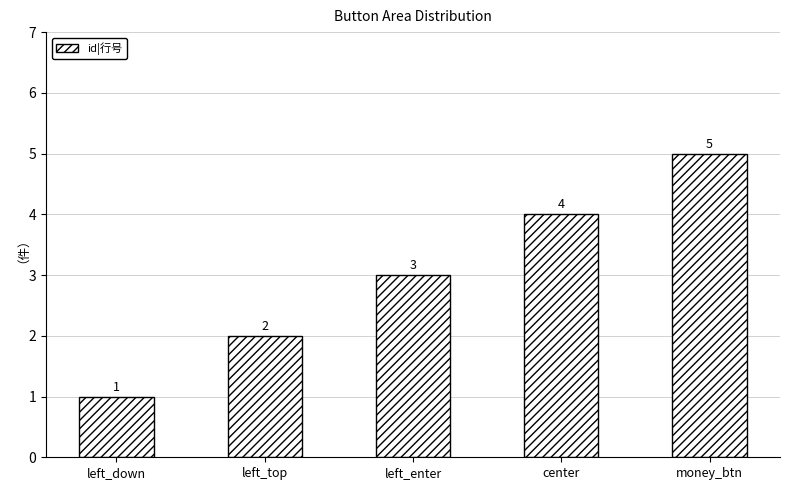

List the labels in order of value, smallest first.

left_down, left_top, left_enter, center, money_btn